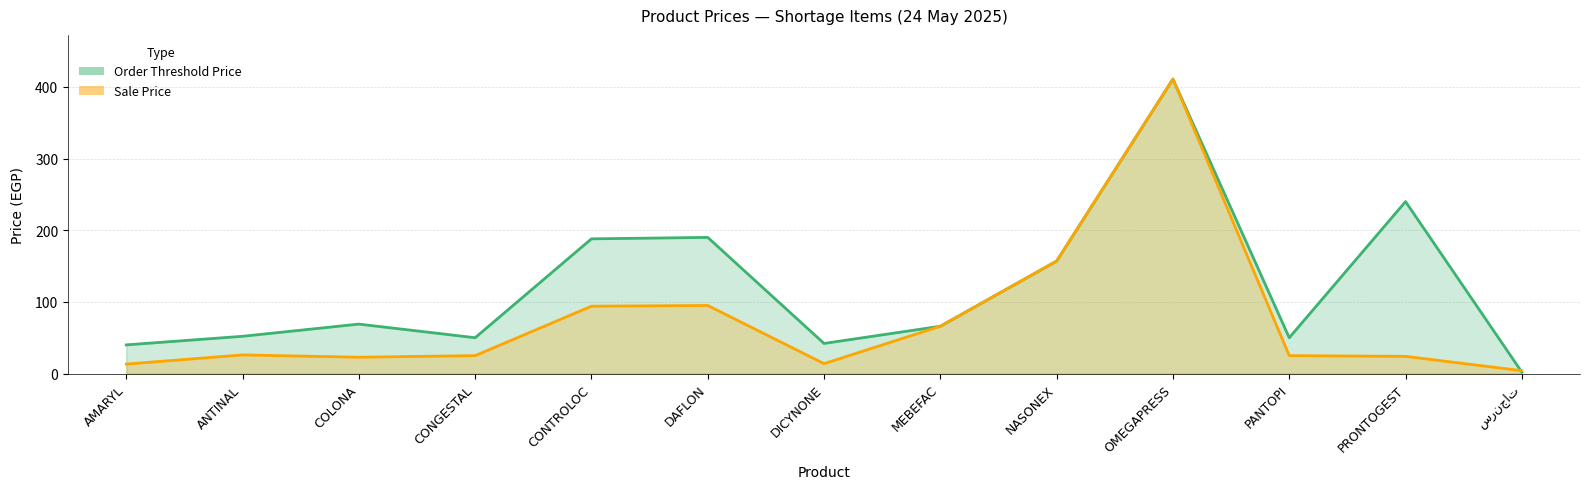

Read the Order Threshold Price value at OMEGAPRESS.

411.0